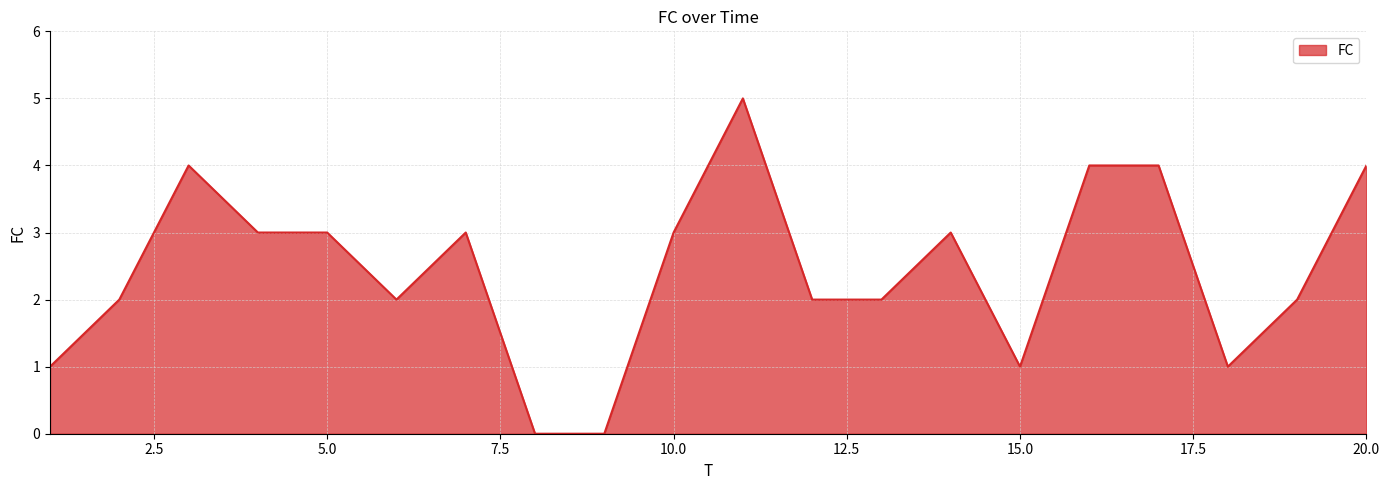

What is the greatest value displayed?

5